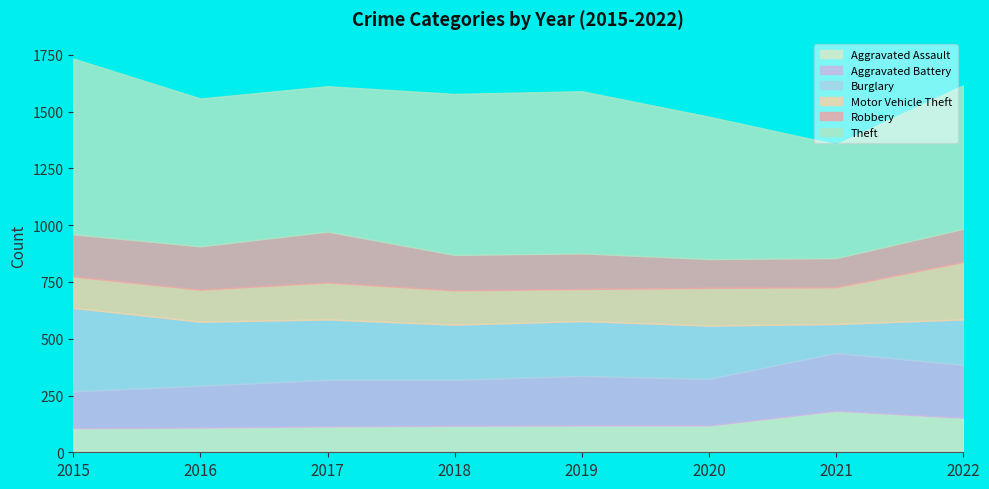

What is the average value of the Robbery series?

164